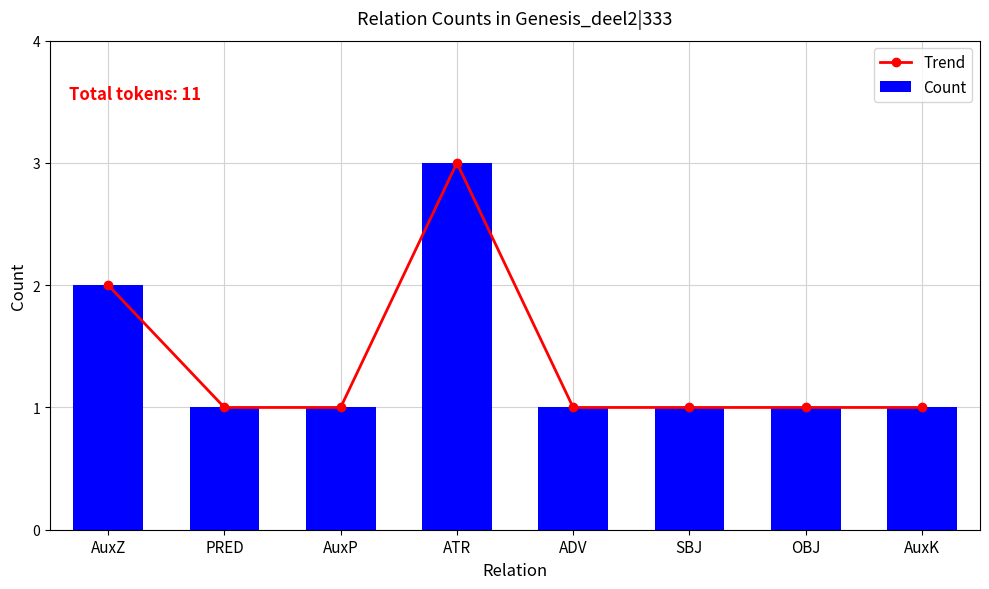

Is it true that Trend equals 2 at AuxP?

False